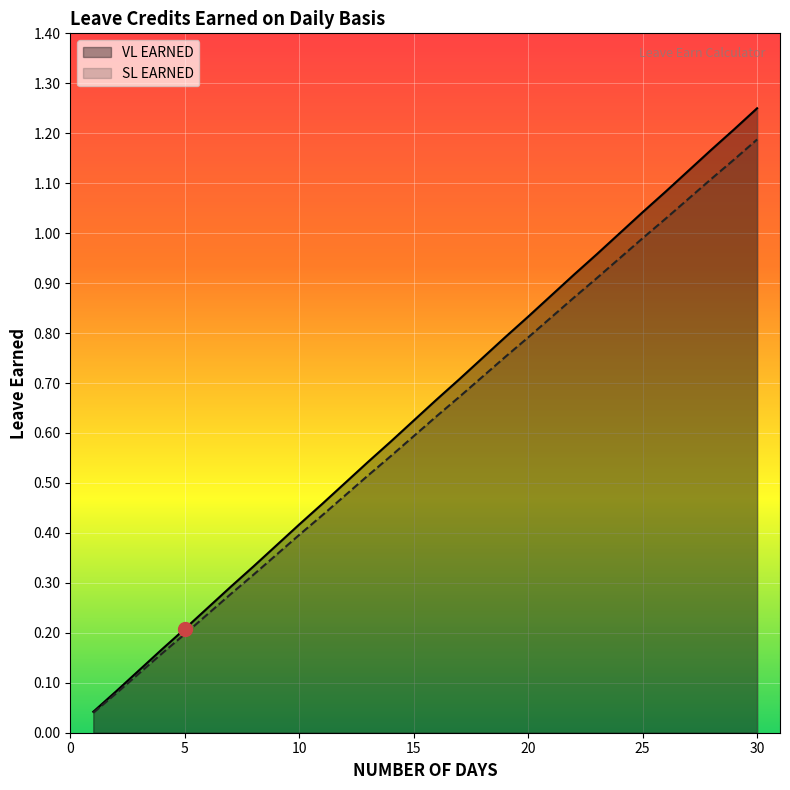

What are all the series names shown in the legend?

VL EARNED, SL EARNED